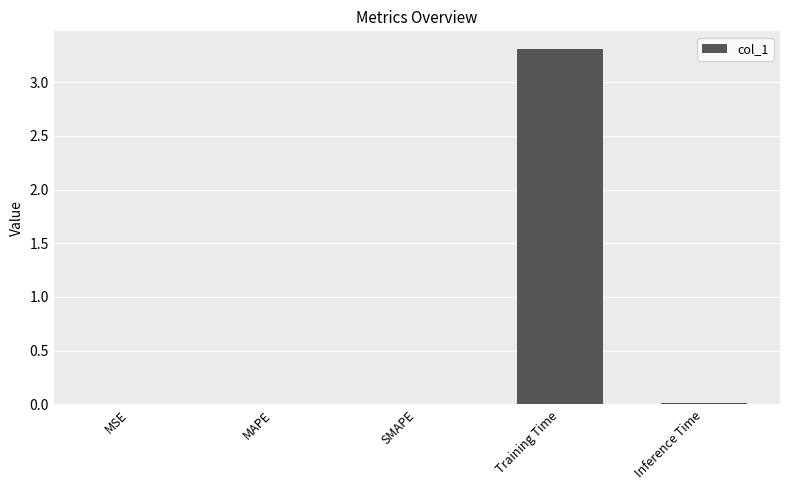

What is the maximum value shown in the chart?

3.3